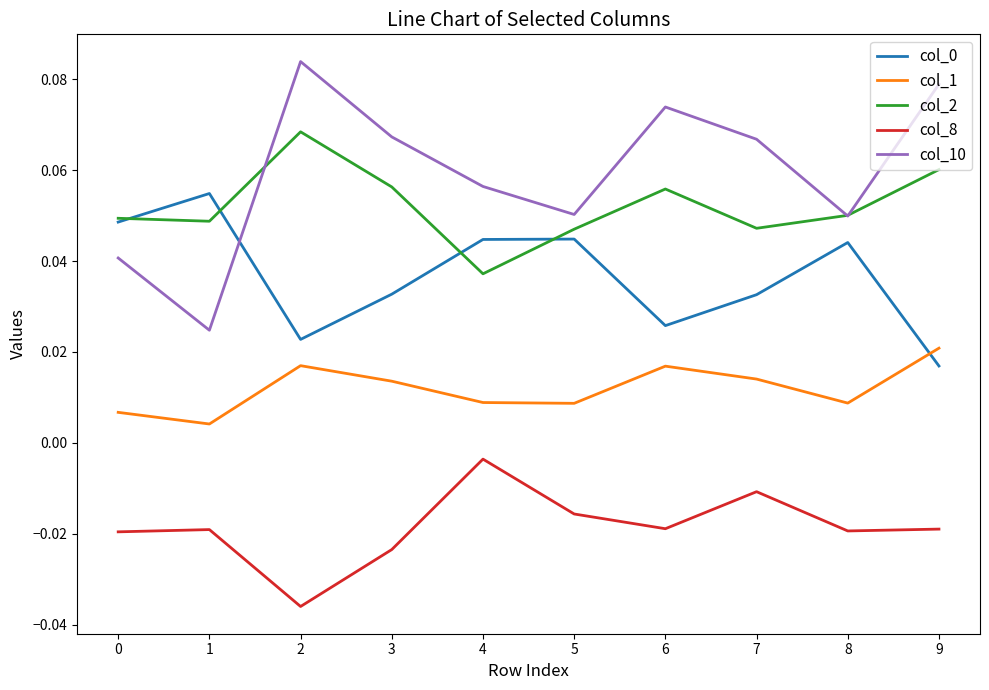

Which series changed the most between 4 and 8?

col_8